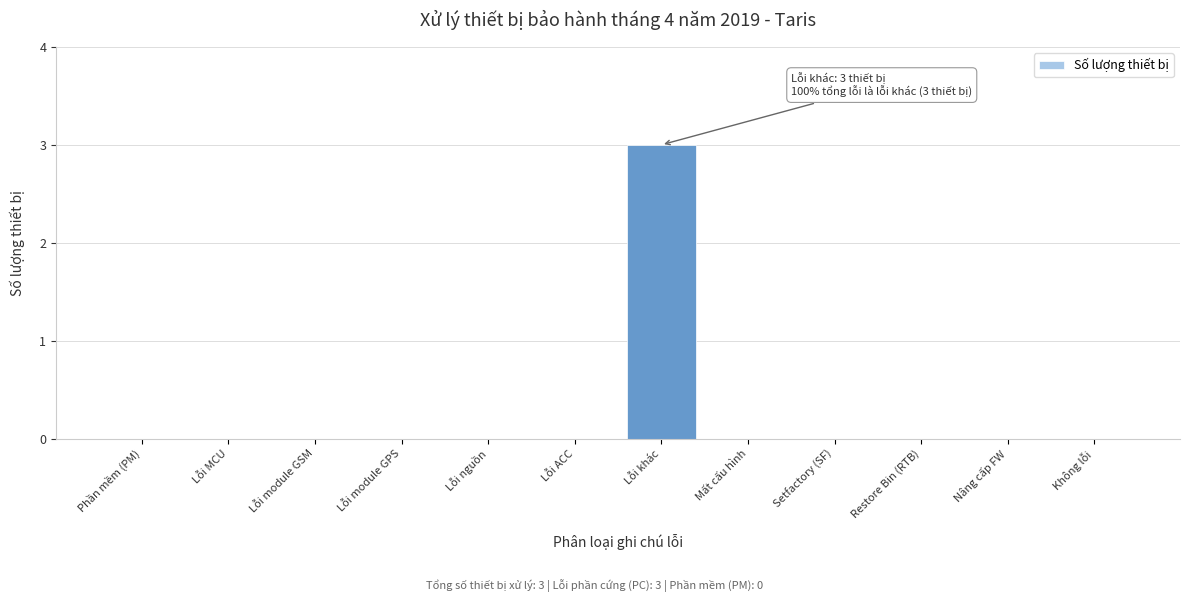

Reading right to left, extract all data points from this chart.

Không lỗi=0	Nâng cấp FW=0	Restore Bin (RTB)=0	Setfactory (SF)=0	Mất cấu hình=0	Lỗi khác=3	Lỗi ACC=0	Lỗi nguồn=0	Lỗi module GPS=0	Lỗi module GSM=0	Lỗi MCU=0	Phần mềm (PM)=0